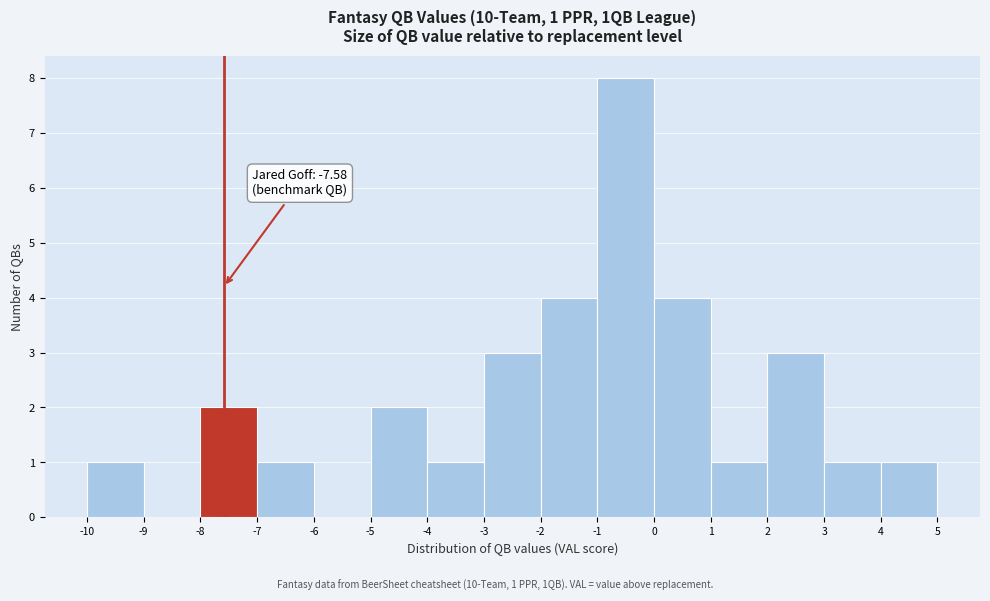

Over which range of the x-axis is the bar tallest?

-1 to 0